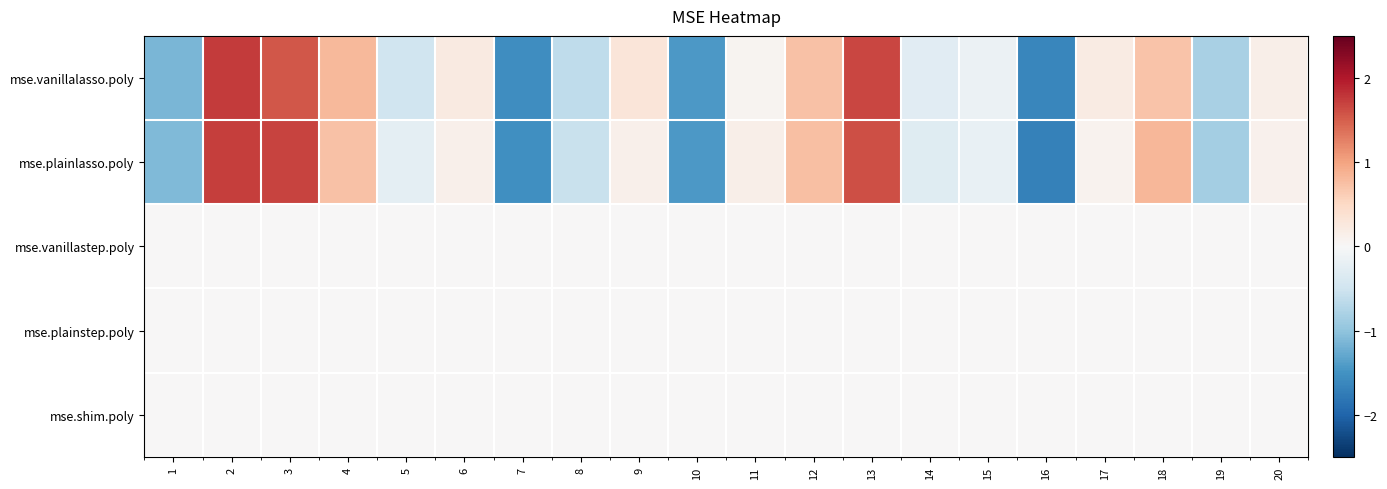

Reading left to right, extract all data points from this chart.

mse.vanillalasso.poly: 1=-1.2	2=1.7	3=1.6	4=0.8	5=-0.5	6=0.2	7=-1.5	8=-0.6	9=0.3	10=-1.4	11=0.1	12=0.7	13=1.7	14=-0.3	15=-0.2	16=-1.6	17=0.2	18=0.7	19=-0.8	20=0.1
mse.plainlasso.poly: 1=-1.1	2=1.7	3=1.7	4=0.7	5=-0.2	6=0.1	7=-1.5	8=-0.6	9=0.1	10=-1.4	11=0.1	12=0.7	13=1.6	14=-0.3	15=-0.2	16=-1.7	17=0.1	18=0.8	19=-0.8	20=0.1
mse.vanillastep.poly: 1=0.0	2=0.0	3=0.0	4=0.0	5=0.0	6=0.0	7=0.0	8=0.0	9=0.0	10=0.0	11=0.0	12=0.0	13=0.0	14=0.0	15=0.0	16=0.0	17=0.0	18=0.0	19=0.0	20=0.0
mse.plainstep.poly: 1=0.0	2=0.0	3=0.0	4=0.0	5=0.0	6=0.0	7=0.0	8=0.0	9=0.0	10=0.0	11=0.0	12=0.0	13=0.0	14=0.0	15=0.0	16=0.0	17=0.0	18=0.0	19=0.0	20=0.0
mse.shim.poly: 1=0.0	2=0.0	3=0.0	4=0.0	5=0.0	6=0.0	7=0.0	8=0.0	9=0.0	10=0.0	11=0.0	12=0.0	13=0.0	14=0.0	15=0.0	16=0.0	17=0.0	18=0.0	19=0.0	20=0.0